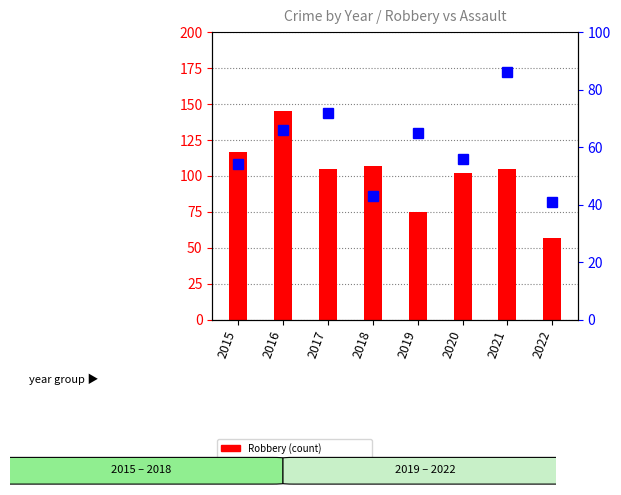

List the labels in order of Aggravated Assault value, smallest first.

2022, 2018, 2015, 2020, 2019, 2016, 2017, 2021